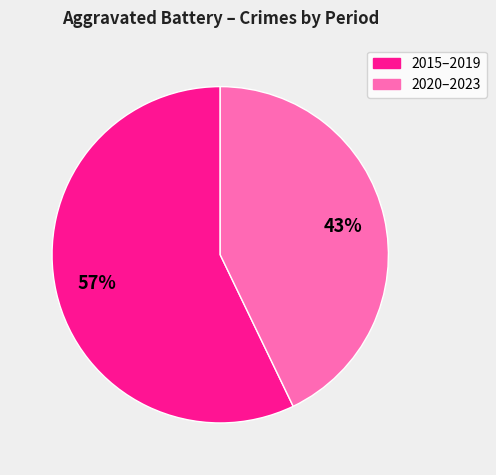

Does any single category account for the majority?

Yes